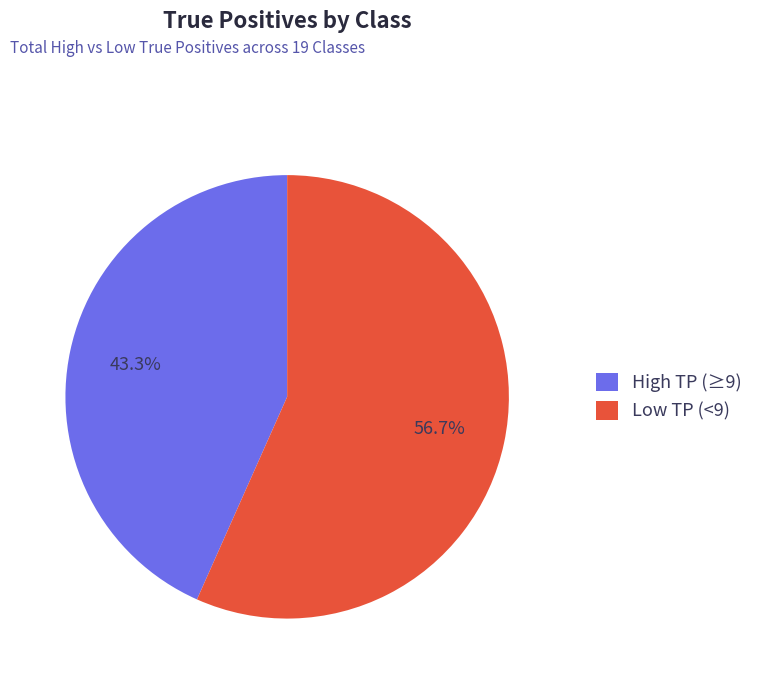

To the nearest percent, what is the difference between the largest and smallest slice percentages?

13%